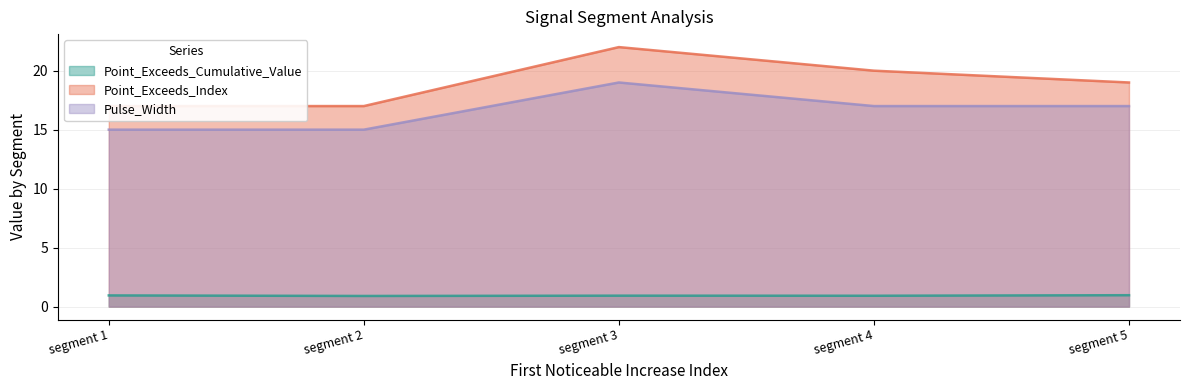

Is the value of Point_Exceeds_Index at segment 2 greater than the value of Pulse_Width at segment 1?

Yes